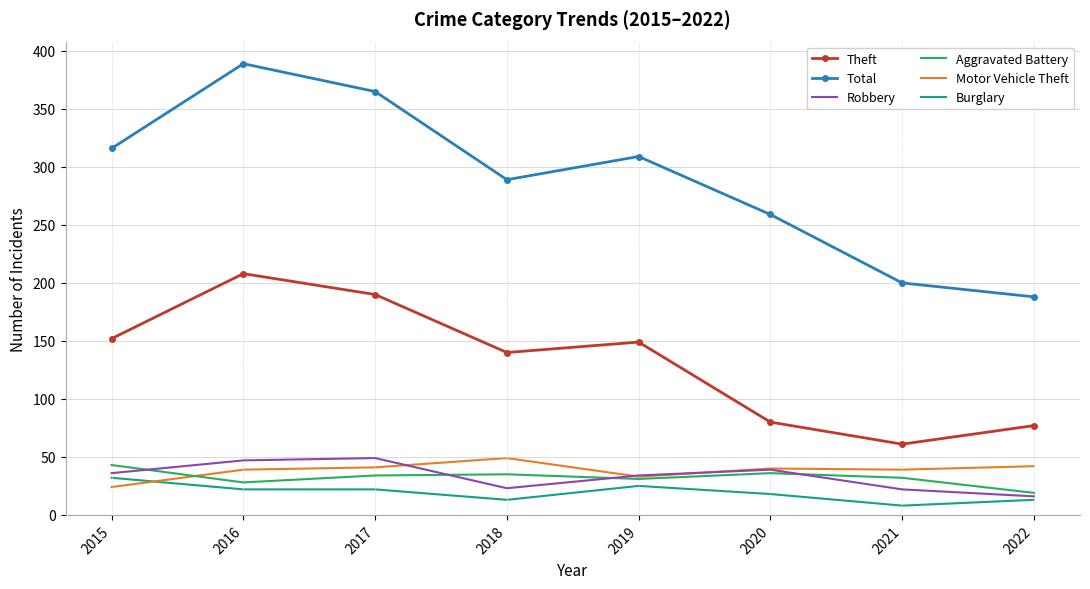

Read the Robbery value at 2019.

34